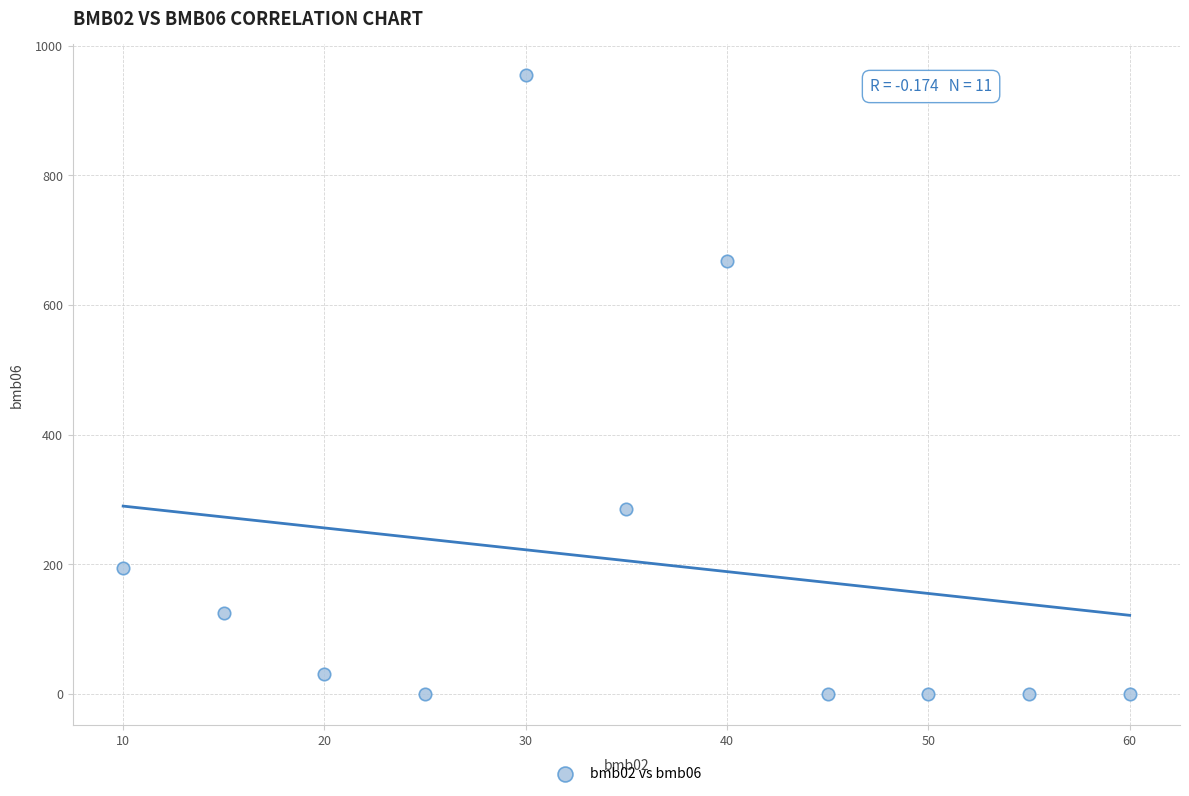

What is the average X value?

35.0